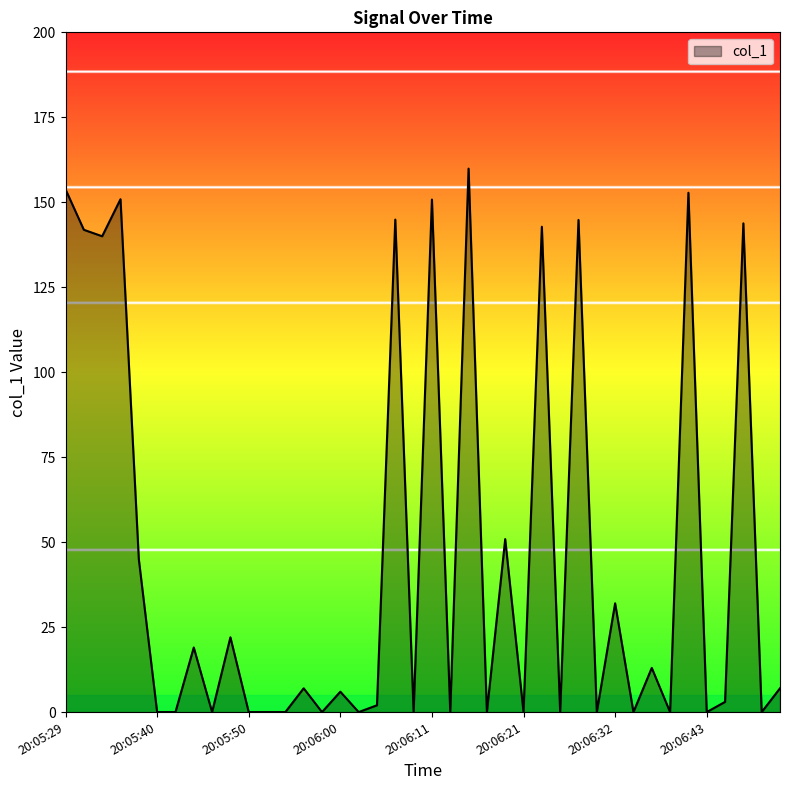

What is the difference between the maximum and minimum values?

159.9